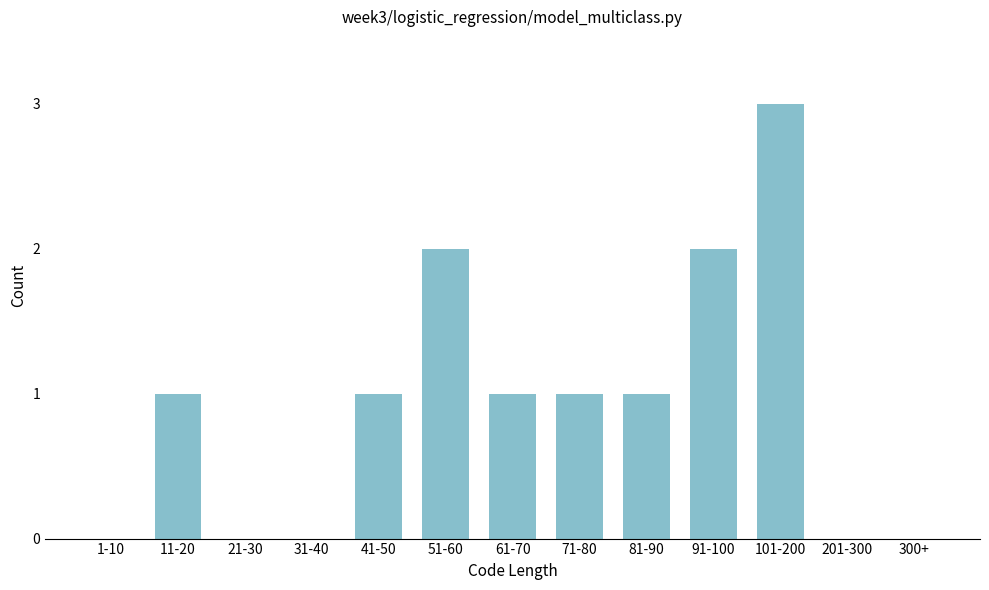

Reading right to left, list all the values displayed in this chart.

300+=0	201-300=0	101-200=3	91-100=2	81-90=1	71-80=1	61-70=1	51-60=2	41-50=1	31-40=0	21-30=0	11-20=1	1-10=0